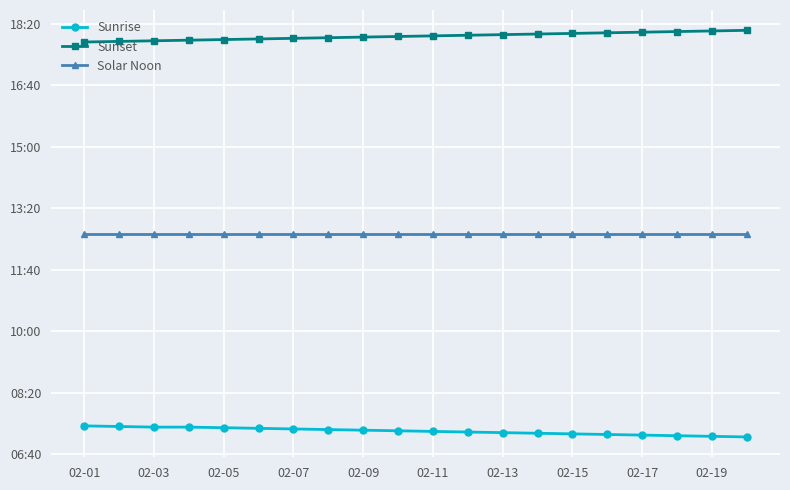

Is this an area chart (filled region under the line)?

No